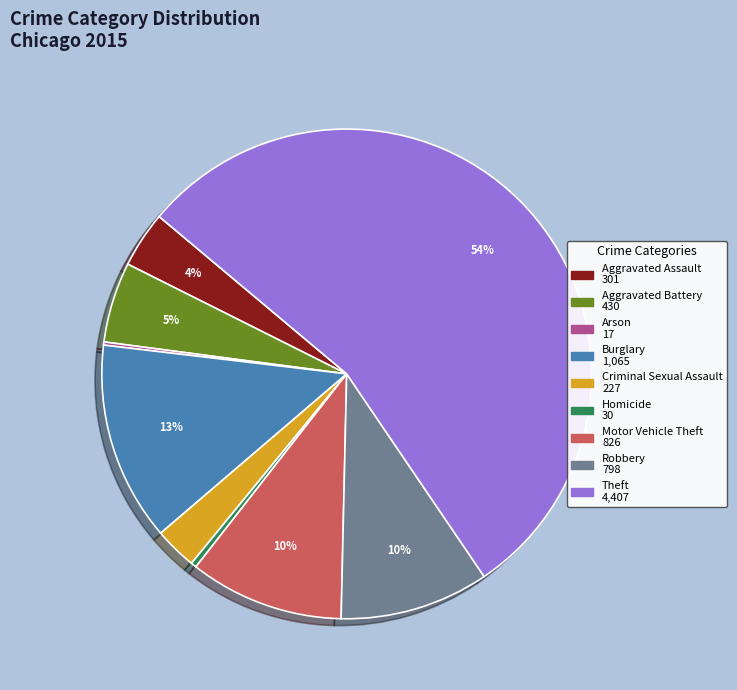

Which has a higher value, Theft or Homicide?

Theft